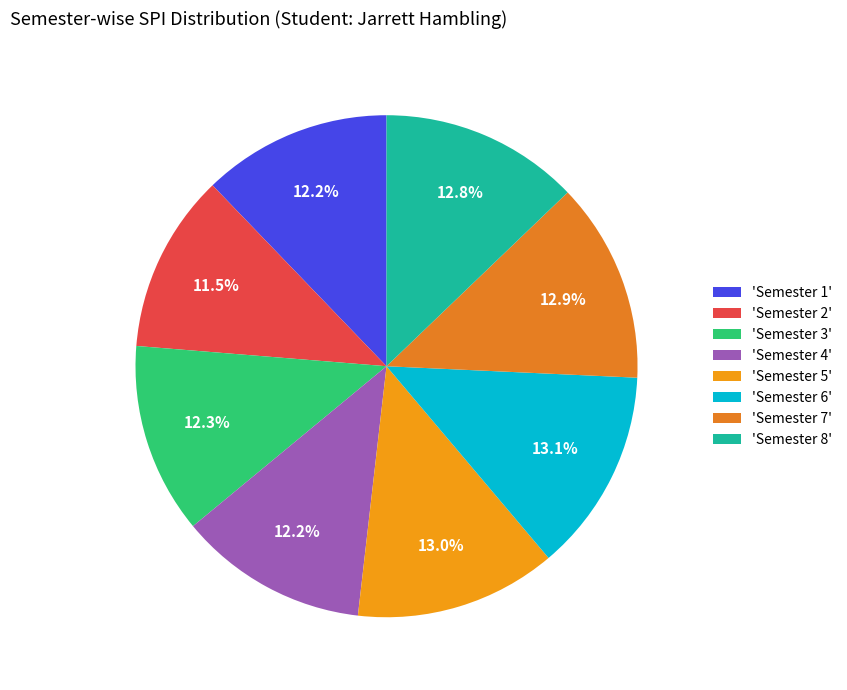

How many segments does this pie chart have?

8